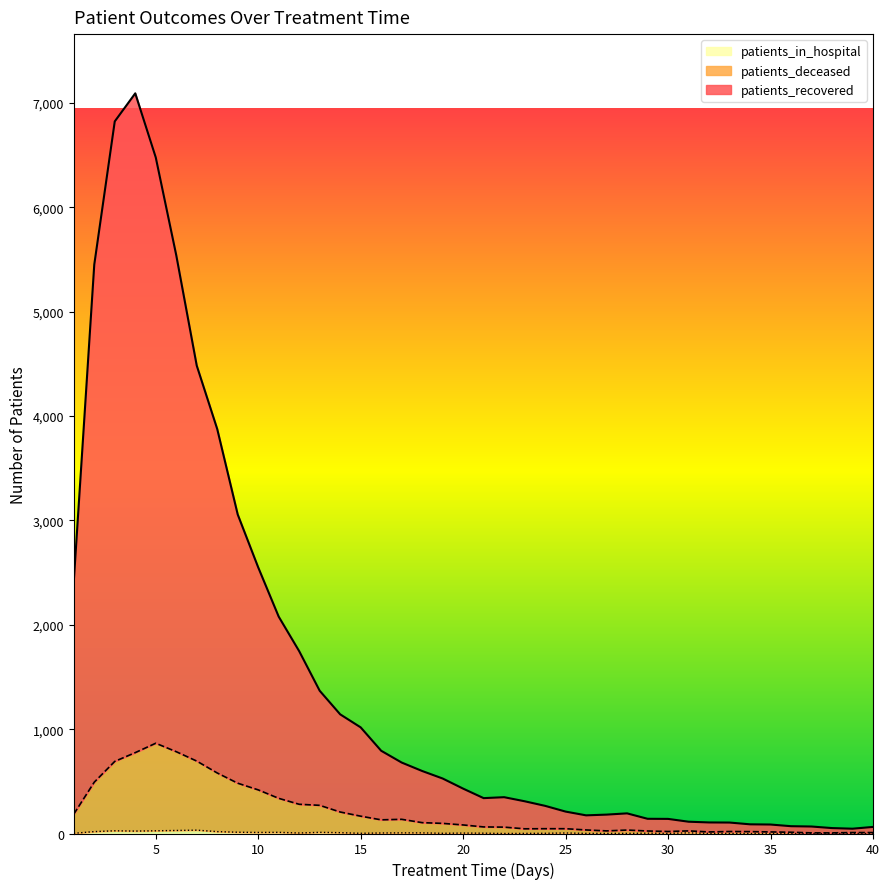

Which category has the lowest value across all series?

22